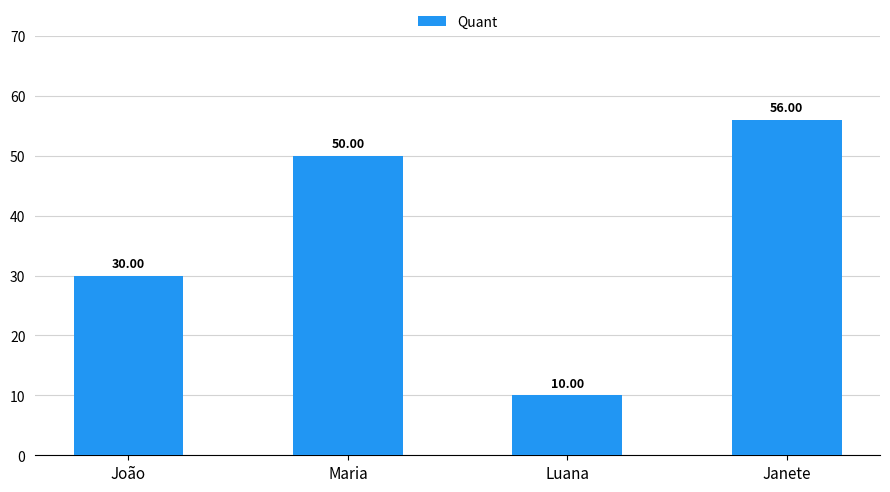

Is it true that the value at Janete is 56?

True